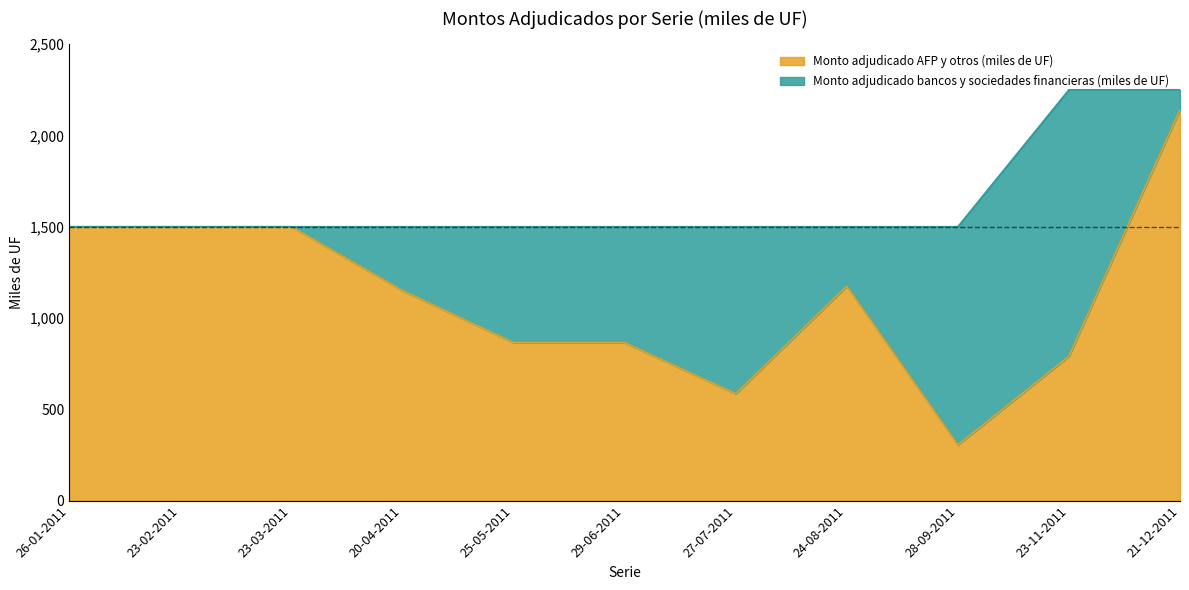

Does the chart display data point markers on the line(s)?

No